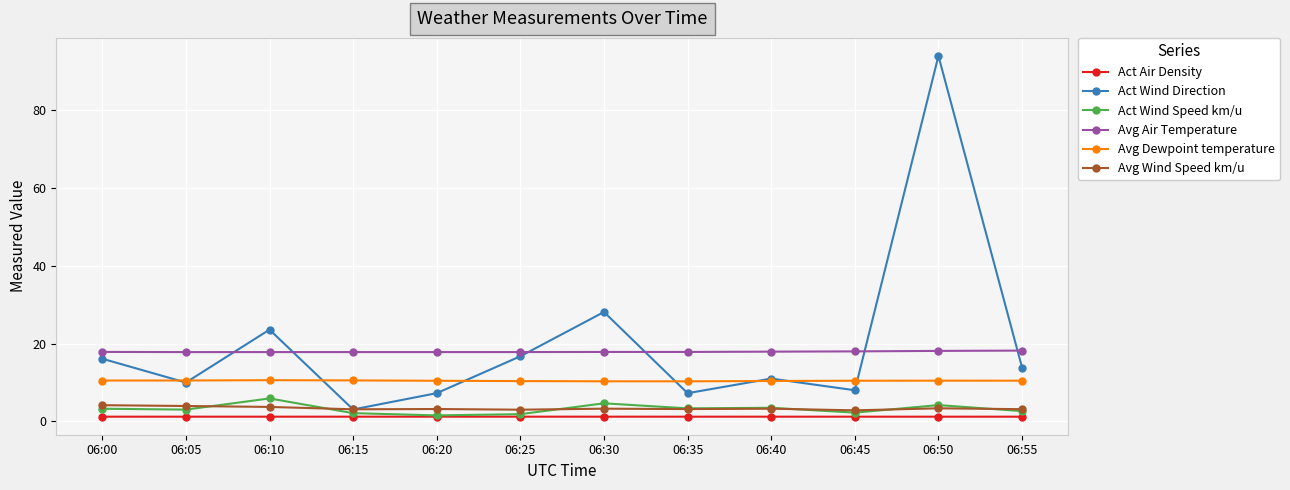

The Avg Dewpoint temperature series shows 10.3 at 06:35. True or false?

True